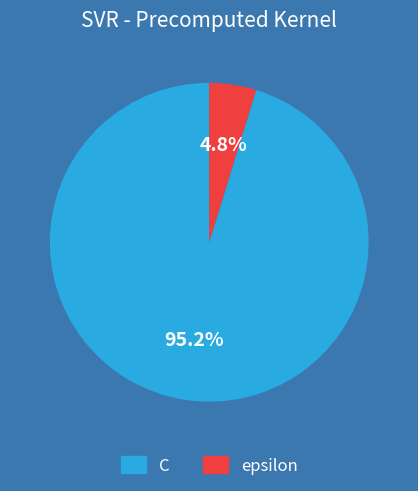

Which slice is the smallest?

epsilon